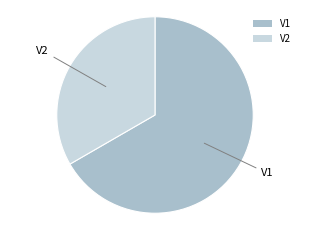

Which category accounts for the majority?

V1